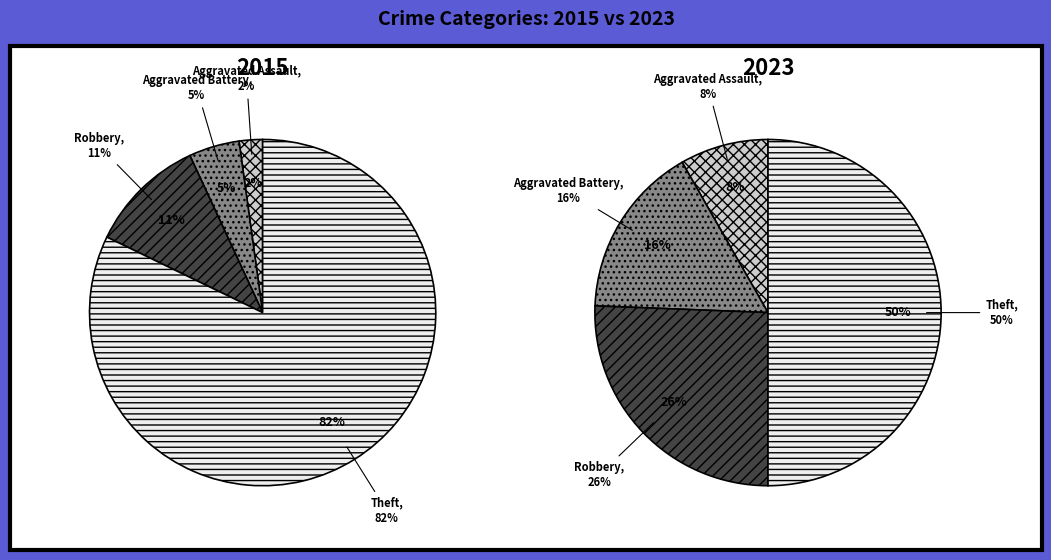

Which slice represents more than half of the pie?

Theft